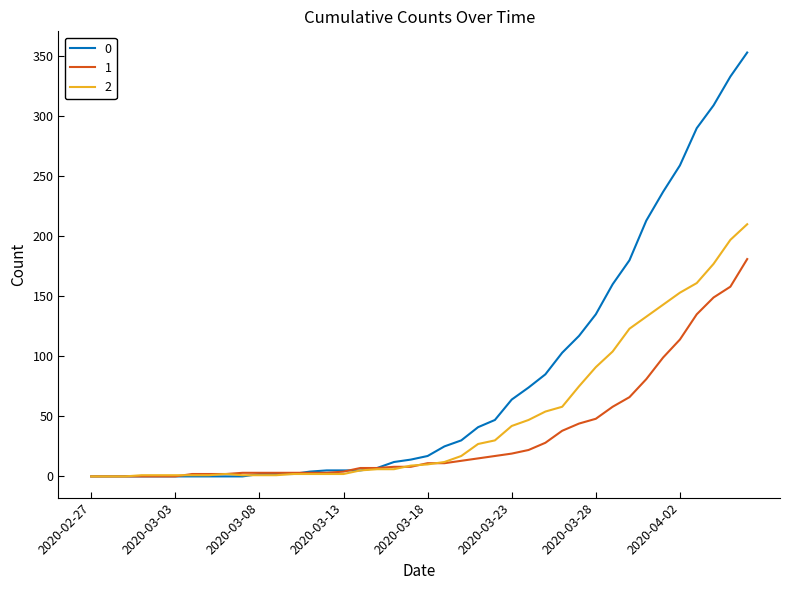

What is the maximum value shown in the chart?

353